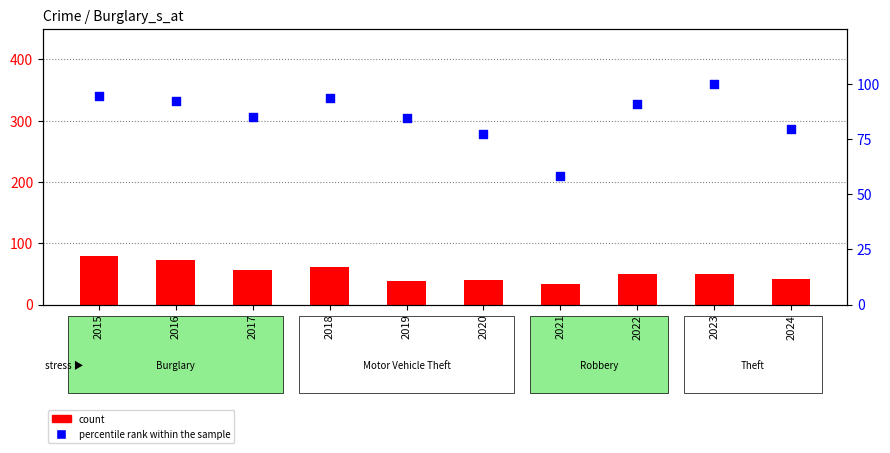

At which category is the sum across all series the highest?

2015